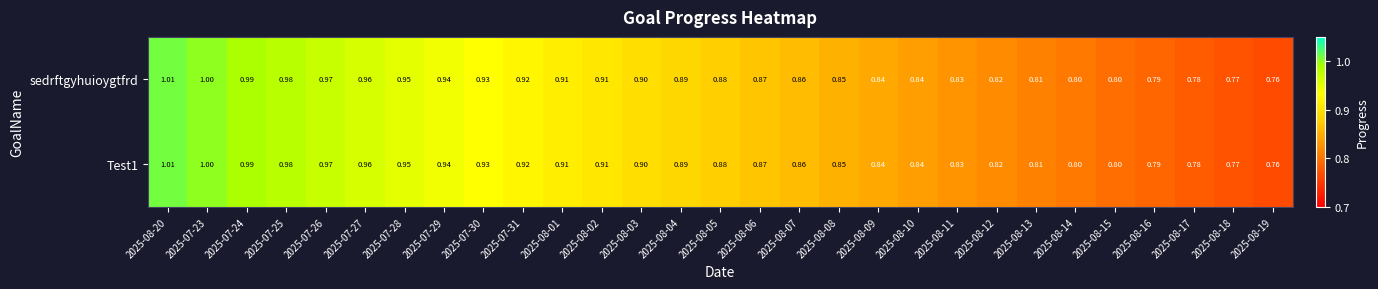

Count the number of categories in the chart.

29